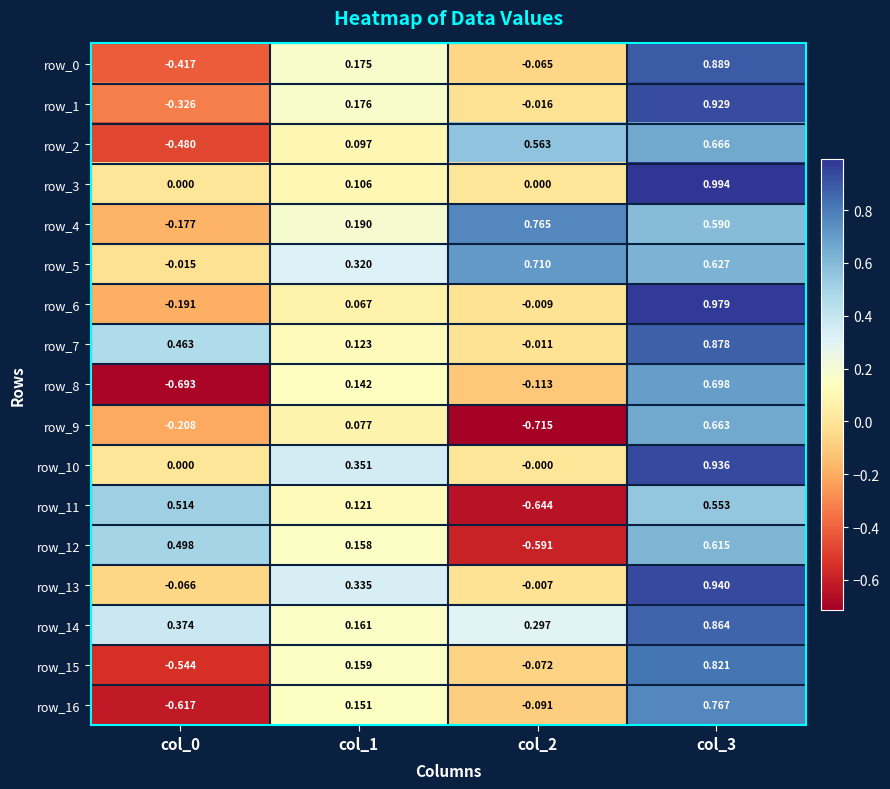

How many values in the row_9 series exceed 0?

2